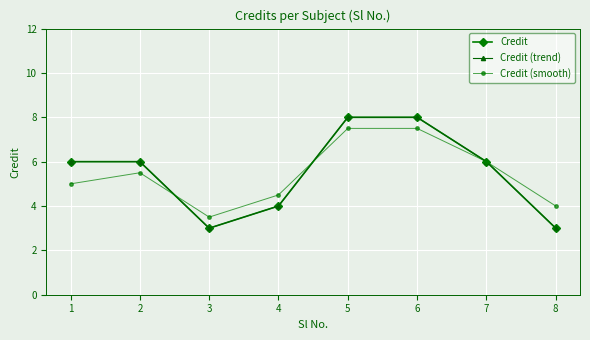

How many data points in Credit are above 6?

2